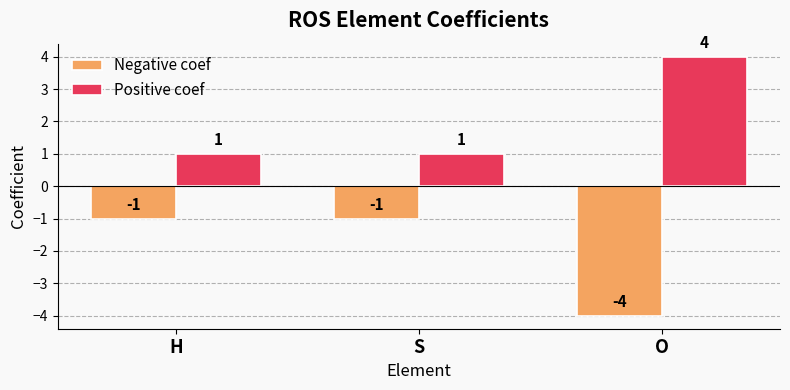

Count the Negative coef values in the range -4 to -1.

3